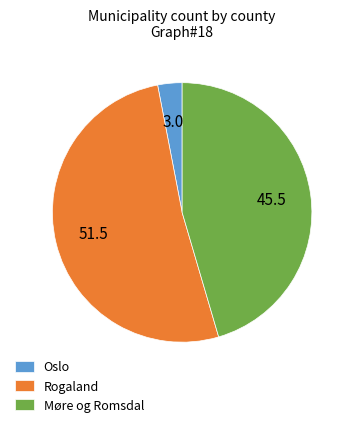

What is the ratio of the value at Oslo to the value at Møre og Romsdal?

0.1